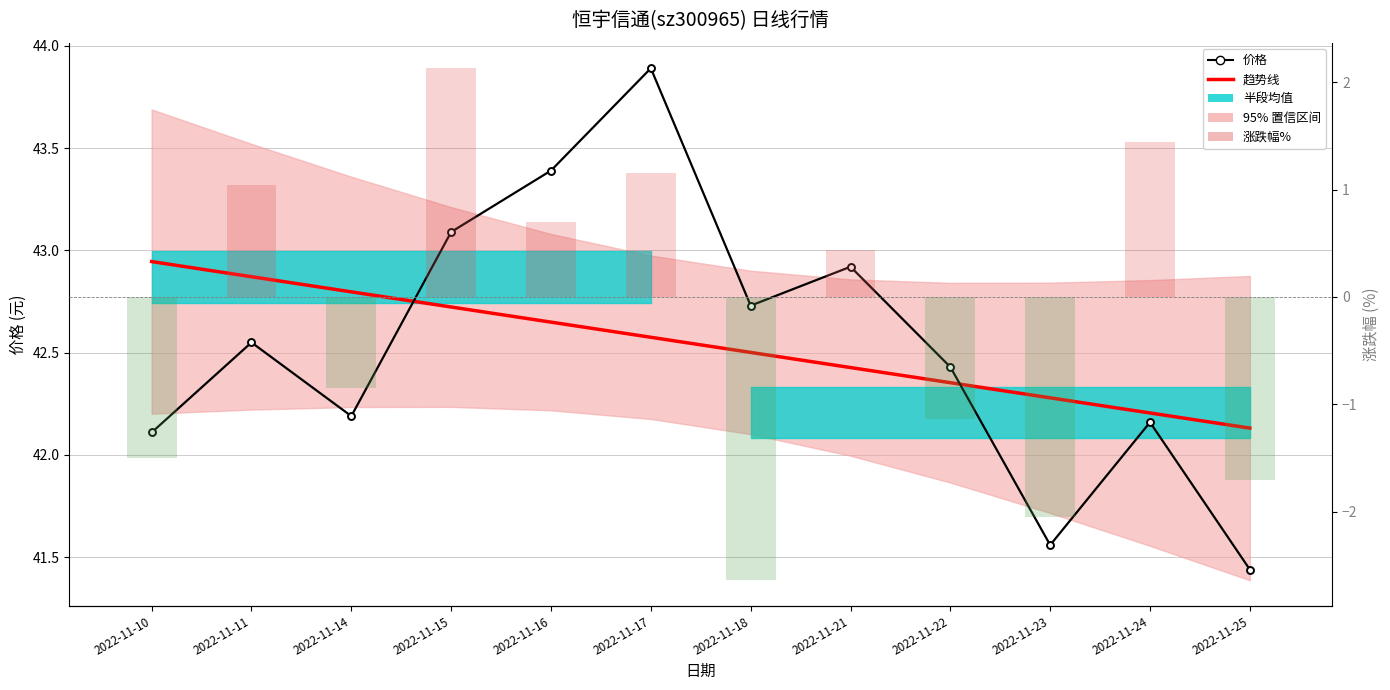

Reading left to right, list all the values displayed in this chart.

价格: 42.1	42.5	42.2	43.1	43.4	43.9	42.7	42.9	42.4	41.6	42.2	41.4
趋势线: 42.9	42.9	42.8	42.7	42.6	42.6	42.5	42.4	42.4	42.3	42.2	42.1
涨跌幅%: -1.5	1.0	-0.8	2.1	0.7	1.1	-2.6	0.4	-1.1	-2.0	1.4	-1.7